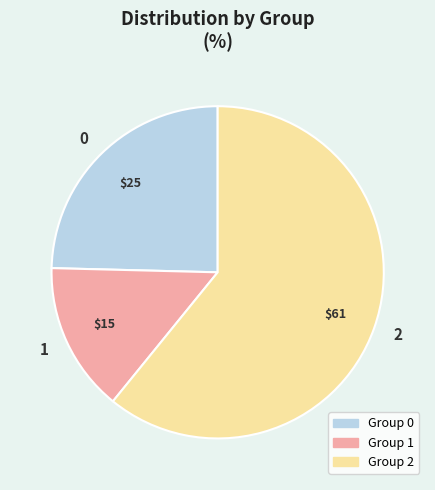

What is the majority slice?

2